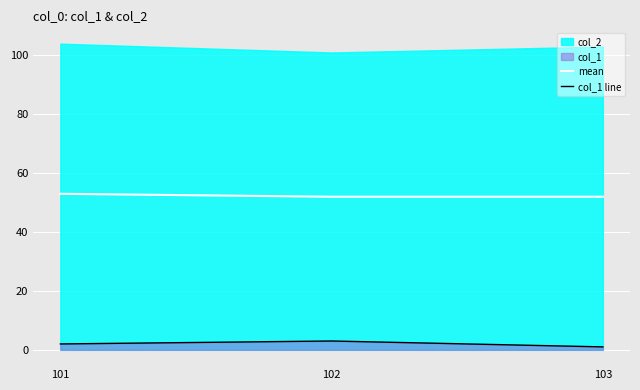

Is it true that mean equals 27 at 101?

False